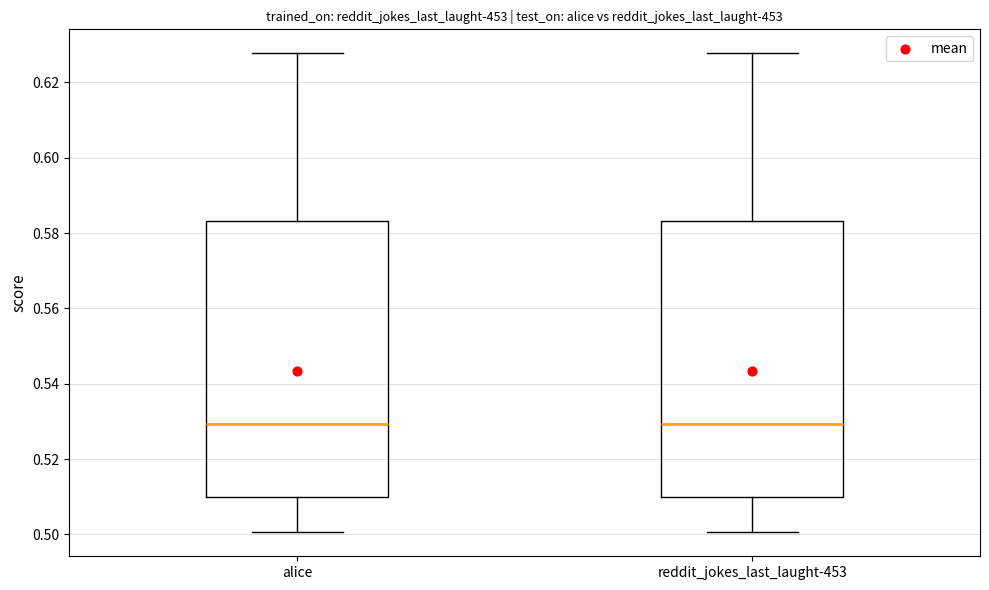

Reading left to right, read every box against the y-axis: the position of its median line, the range the box covers, and the ends of its whiskers. The values are not printed on the chart, so give them approximately, as read against the axis.

alice: median 0.530, box 0.510 to 0.584, whiskers 0.500 to 0.628
reddit_jokes_last_laught-453: median 0.530, box 0.510 to 0.584, whiskers 0.500 to 0.628